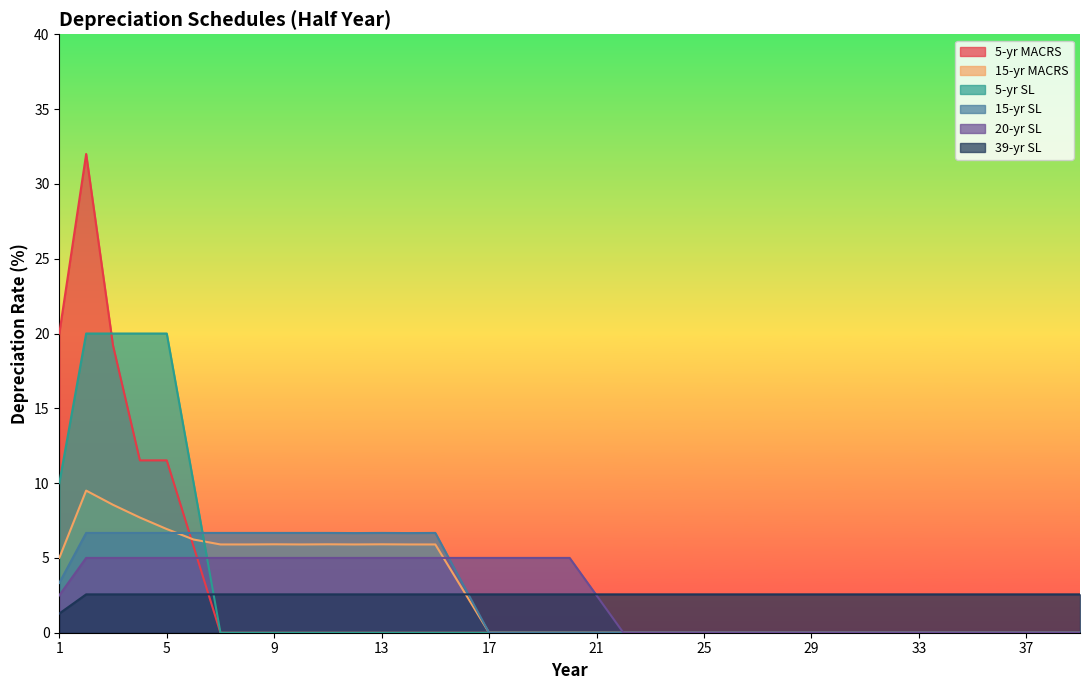

What is the difference between the second highest and second lowest values in the 5-yr MACRS series?

20.0